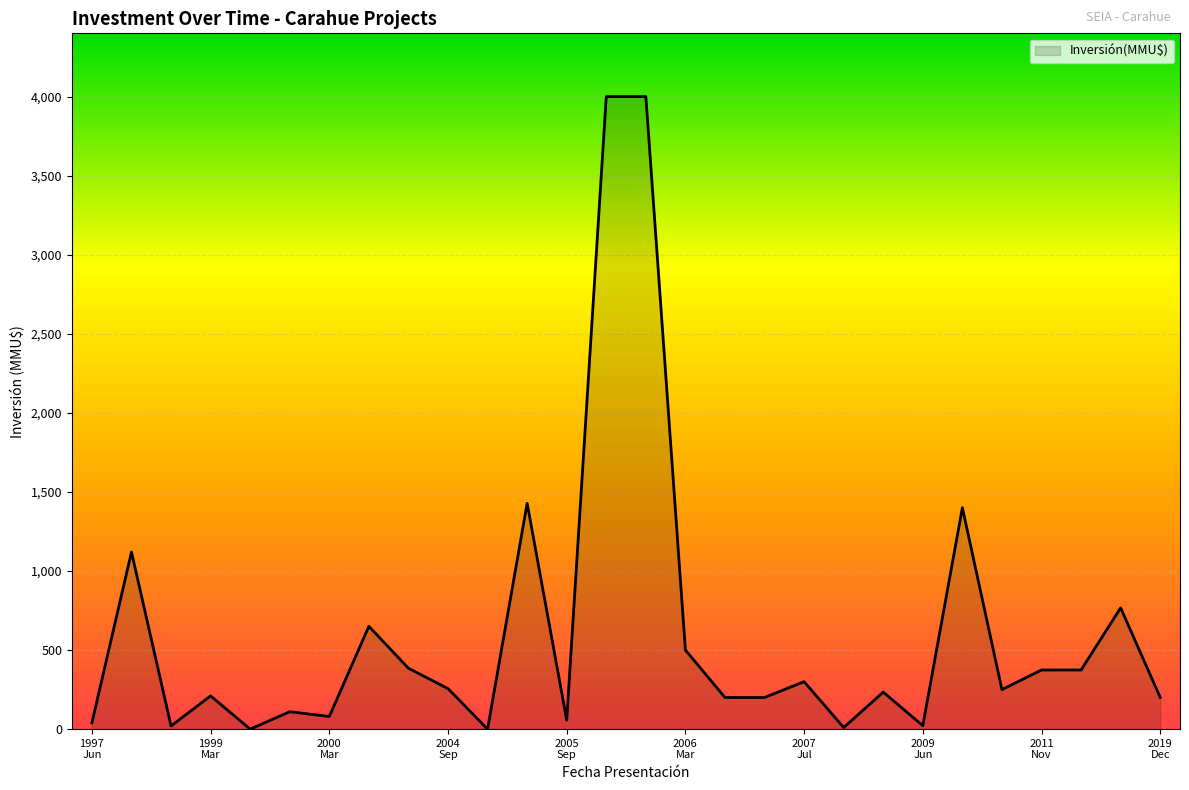

What is the difference between the maximum and minimum values?

4000